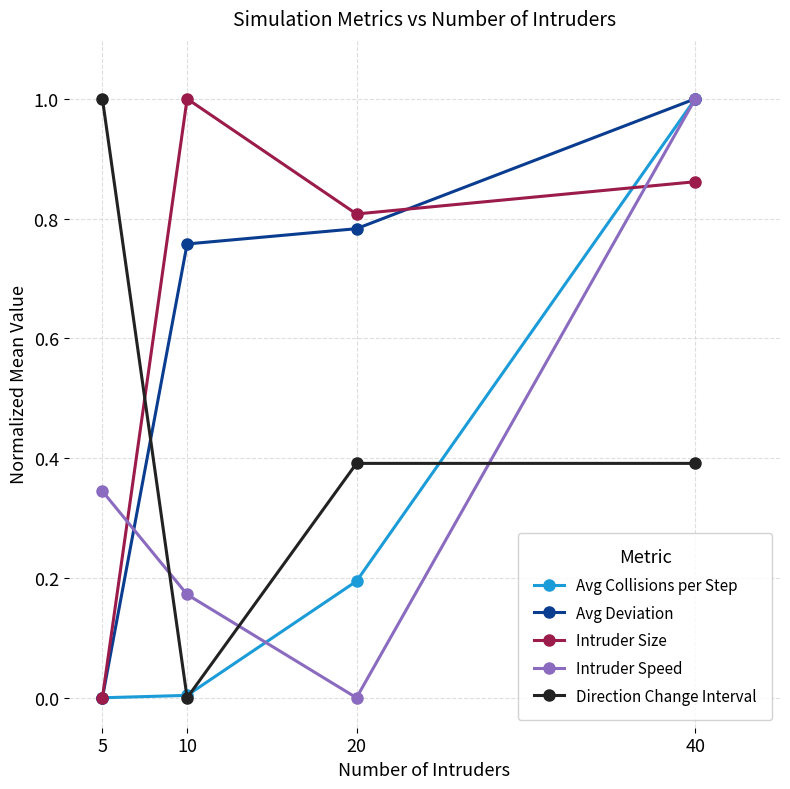

Rank the series at 20 from highest to lowest value.

Intruder Size, Avg Deviation, Direction Change Interval, Avg Collisions per Step, Intruder Speed